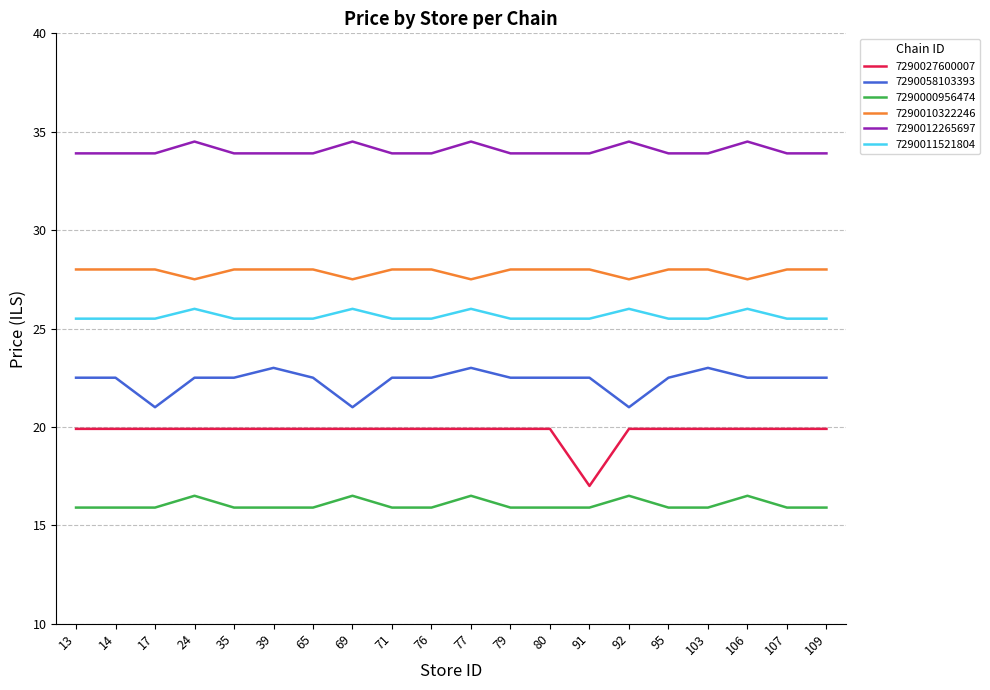

What is the difference between the maximum and minimum values in the 7290027600007 series?

2.9